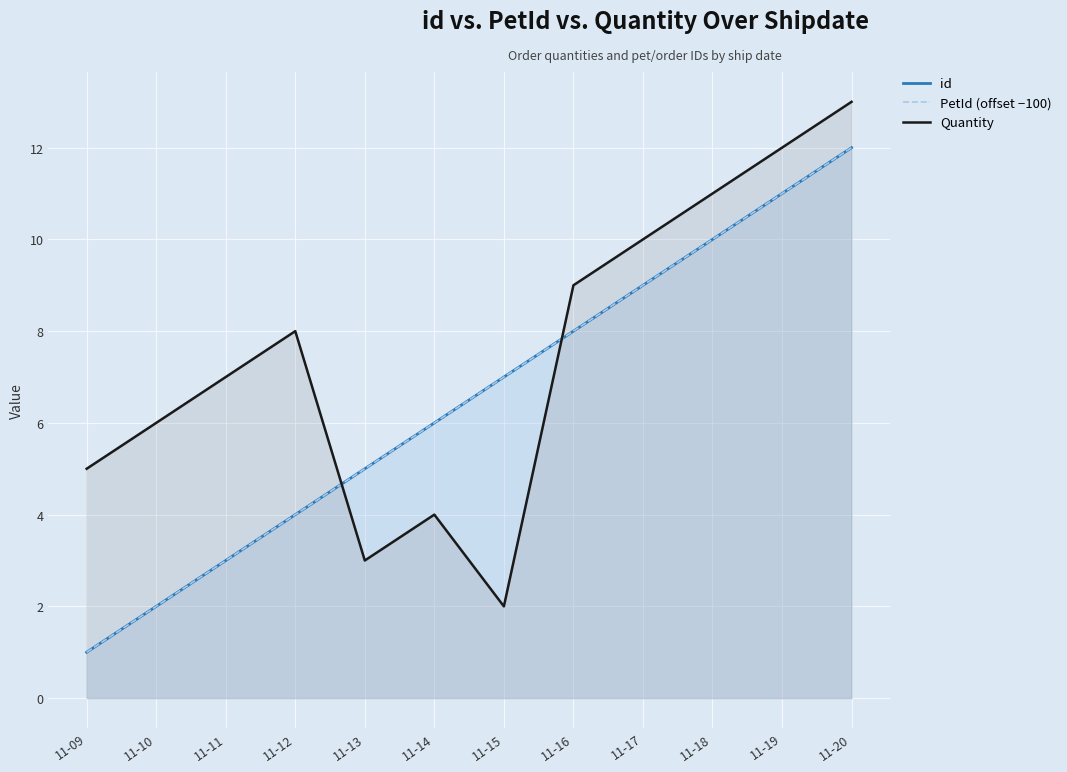

What is the greatest value displayed?

13